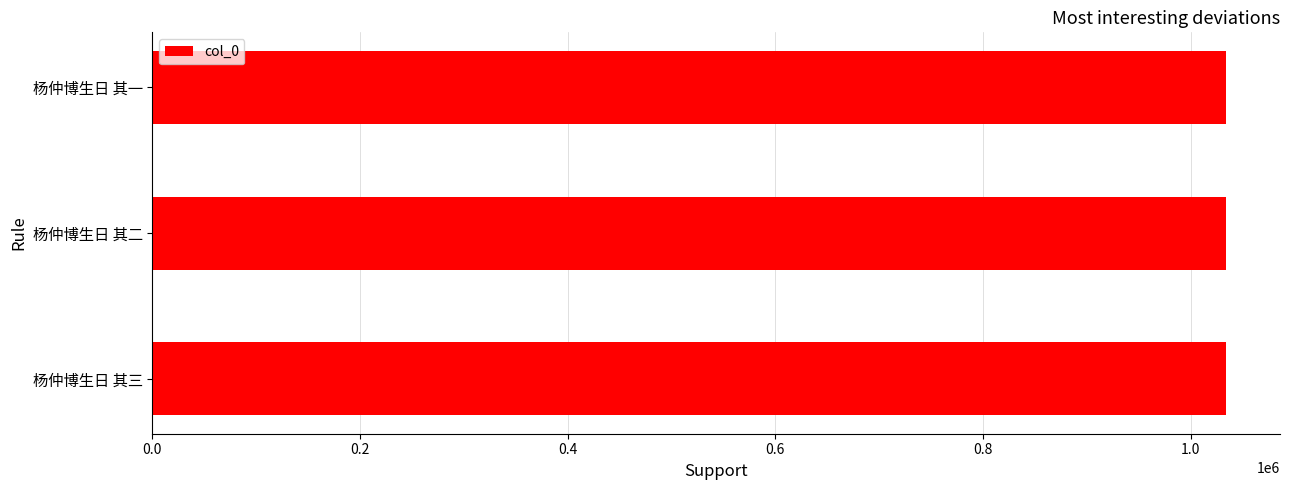

What is the label of the 3rd bar from the bottom?

杨仲博生日 其一